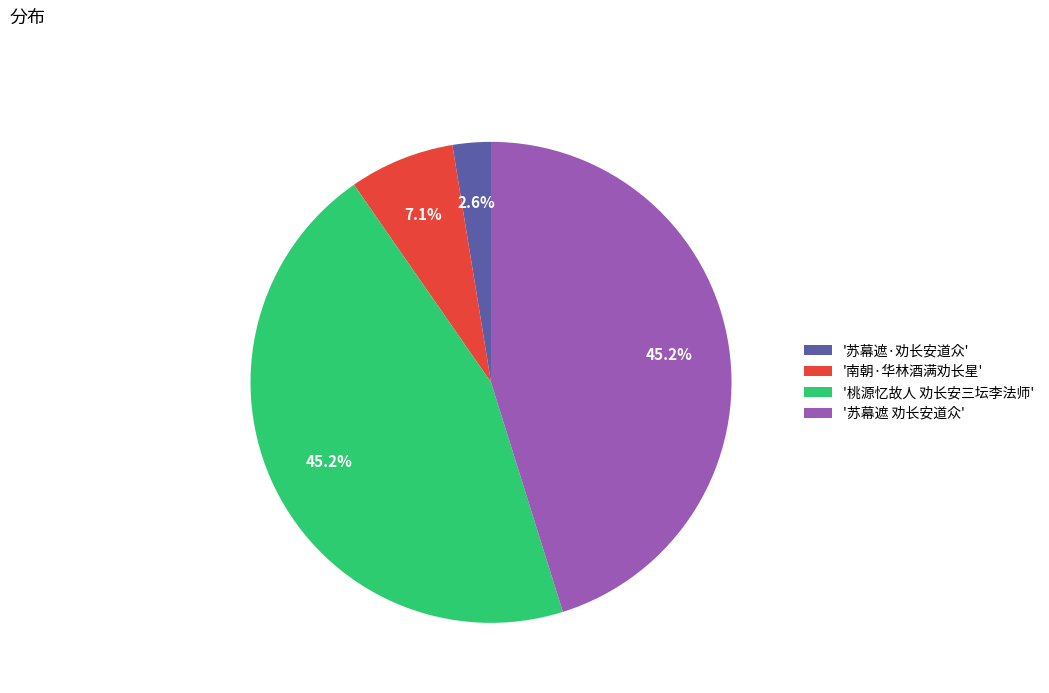

Approximately how many times larger is the value at '苏幕遮 劝长安道众' compared to '桃源忆故人 劝长安三坛李法师'?

1.0